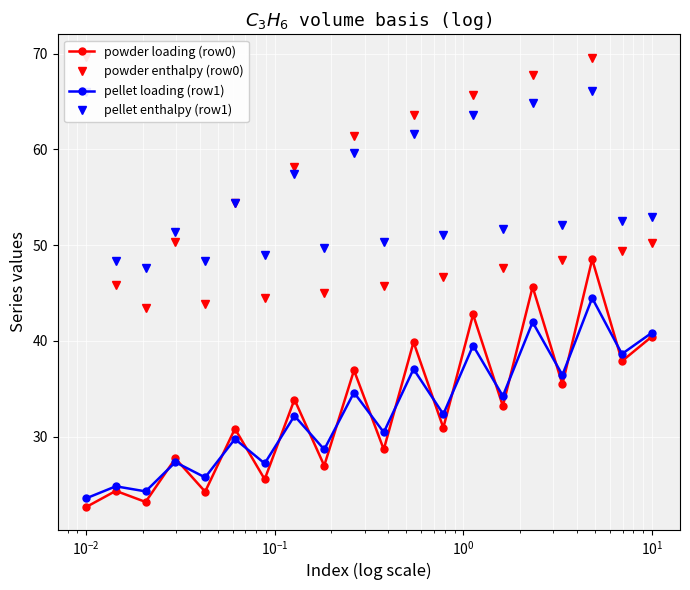

True or false: pellet loading (row1) and pellet enthalpy (row1) intersect in this chart.

False